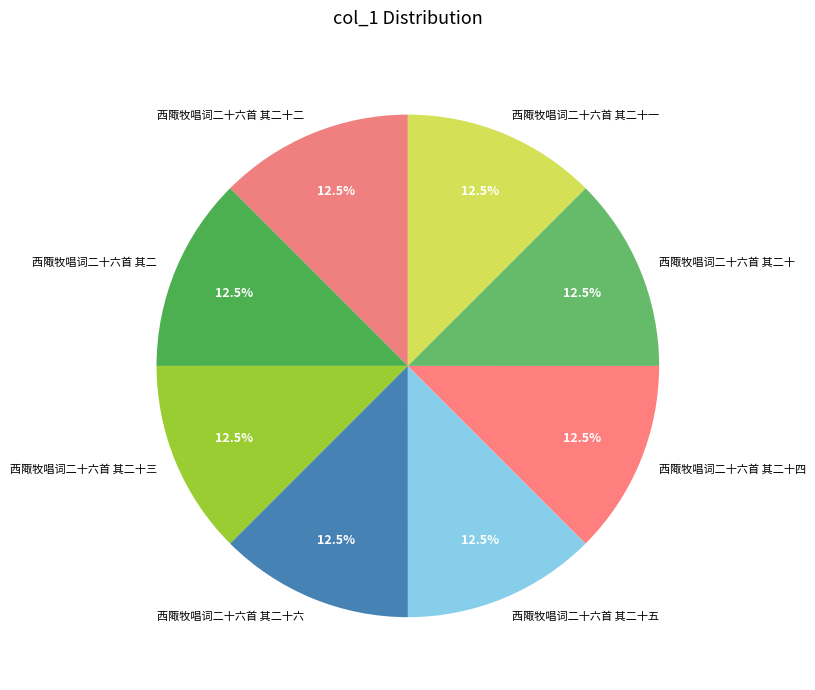

What is the ratio of the value at 西陬牧唱词二十六首 其二十二 to the value at 西陬牧唱词二十六首 其二十四?

1.0